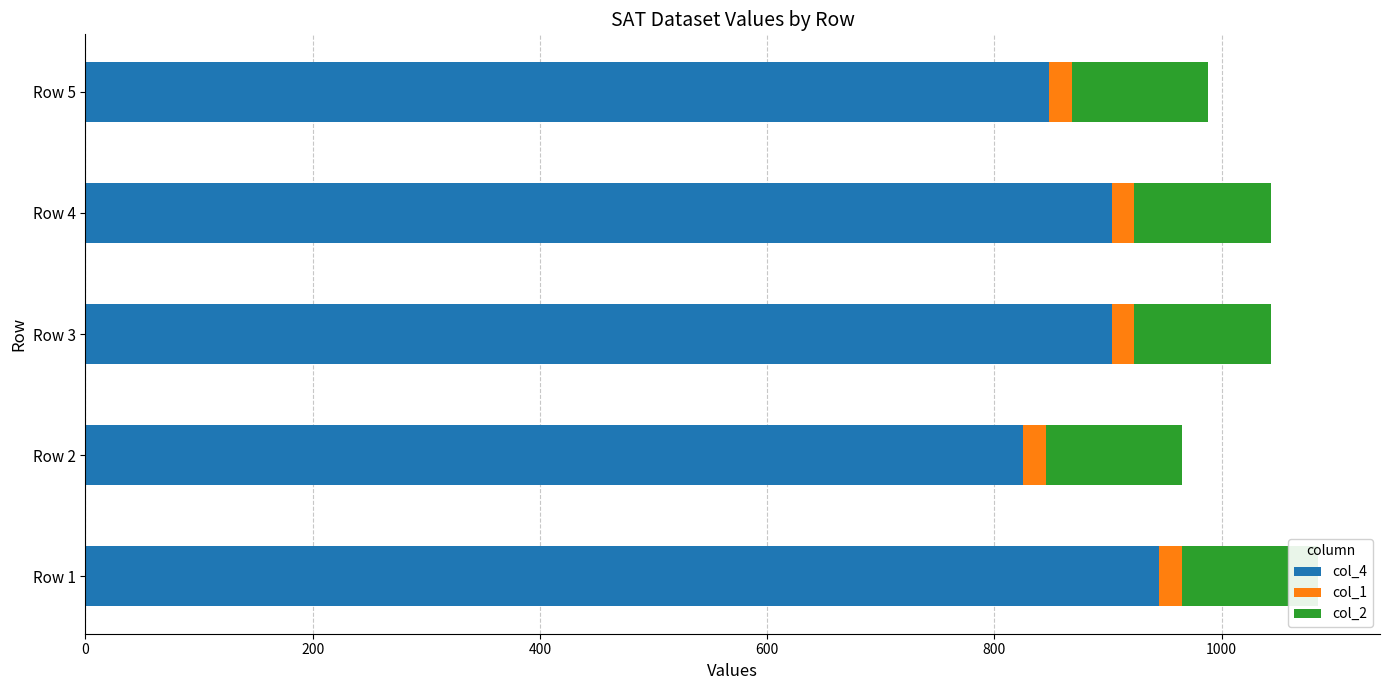

How many bars are there in each group?

3